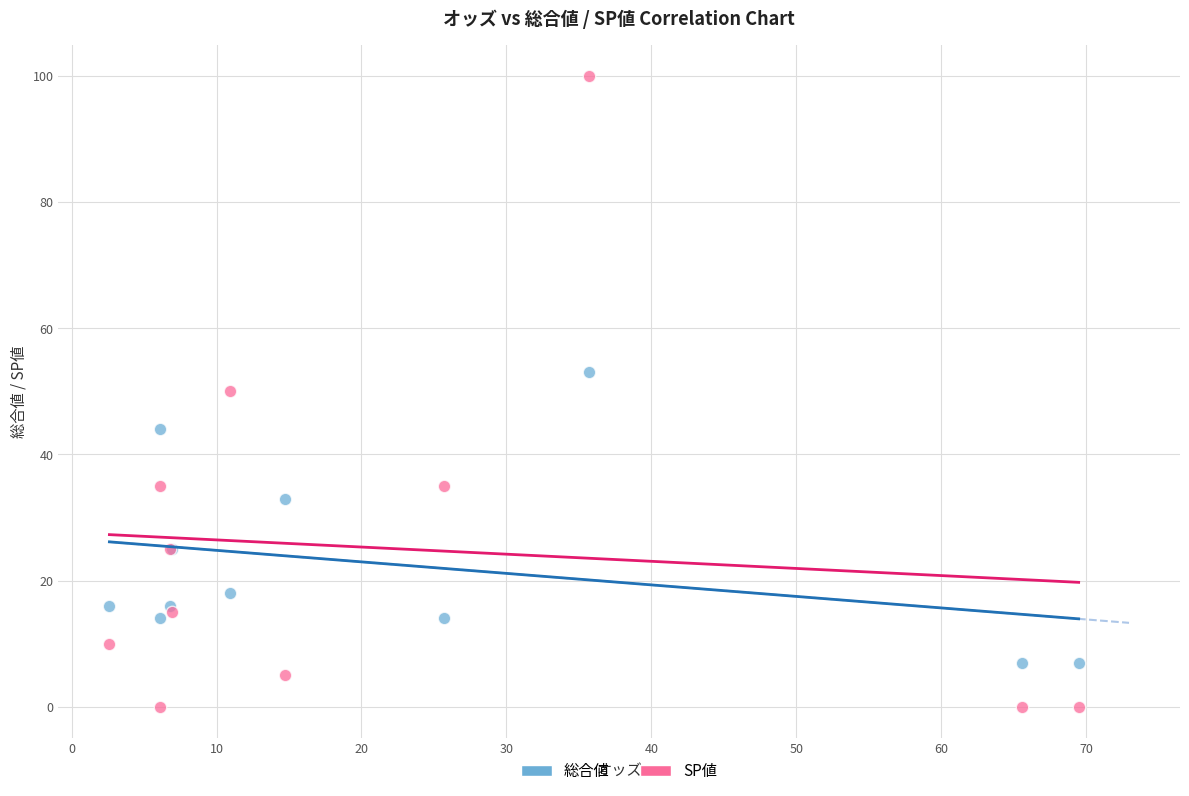

In the 総合値 series, what Y value is closest to 30?

33